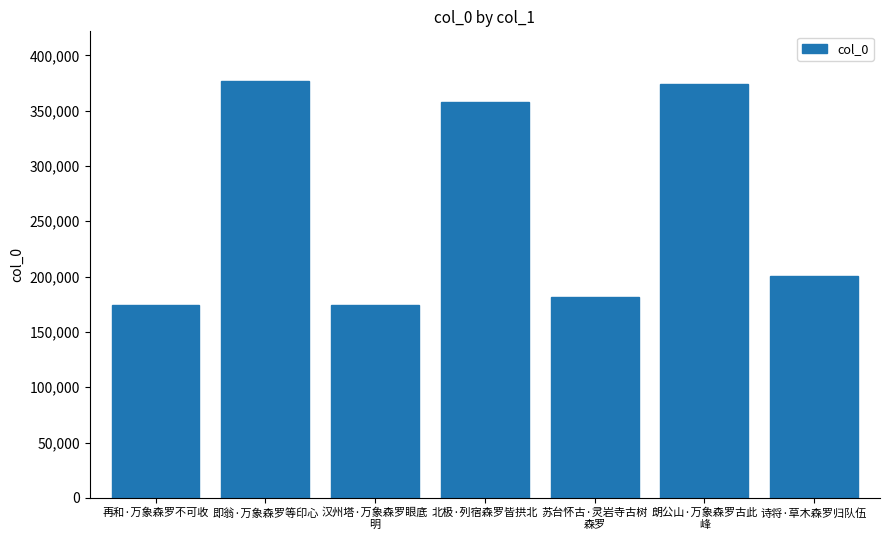

What is the average value?

262634